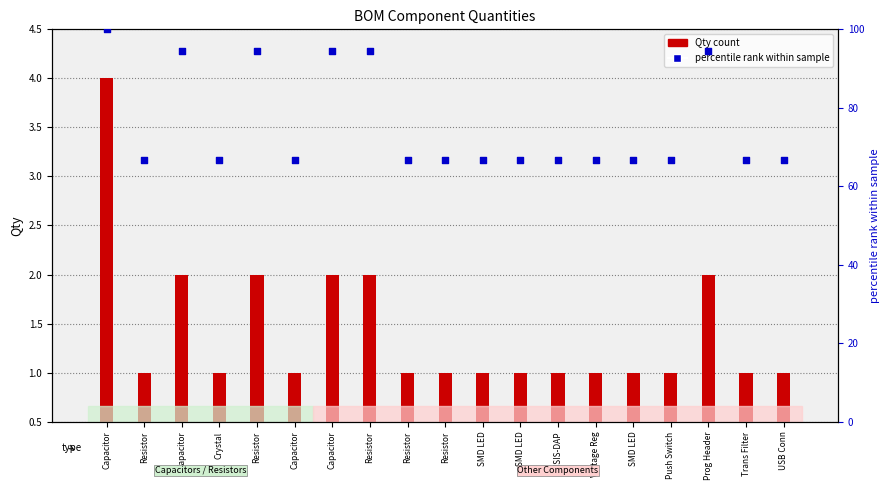

Approximately how many times larger is the value at Capacitor compared to CMSIS-DAP?

1.0